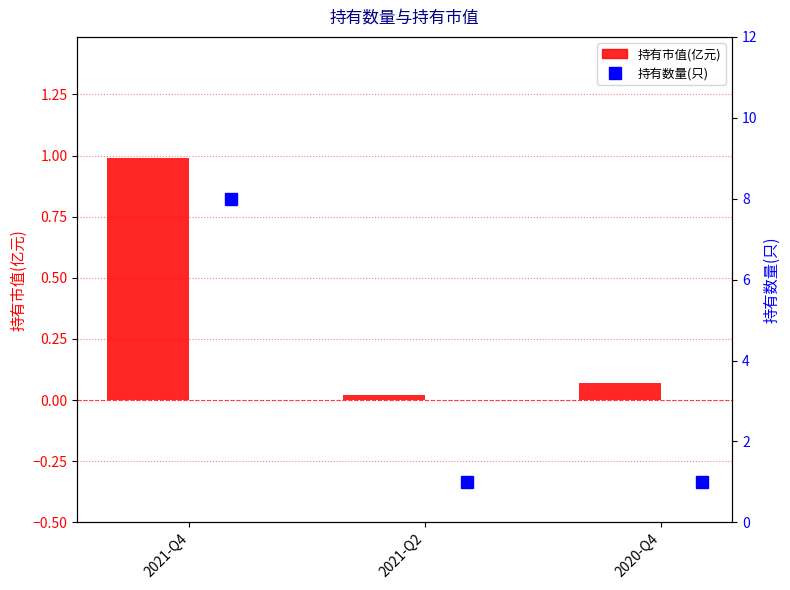

Which category has the lowest value in the 持有数量(只) series?

2021-Q2